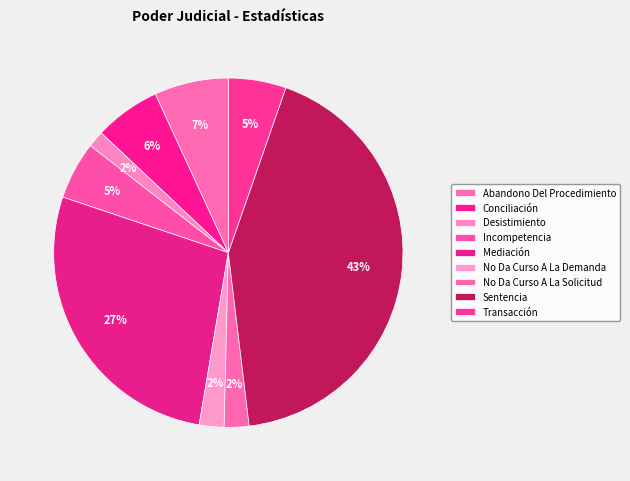

To the nearest percent, what is the difference between the Transacción and No Da Curso A La Demanda slice percentages?

3%